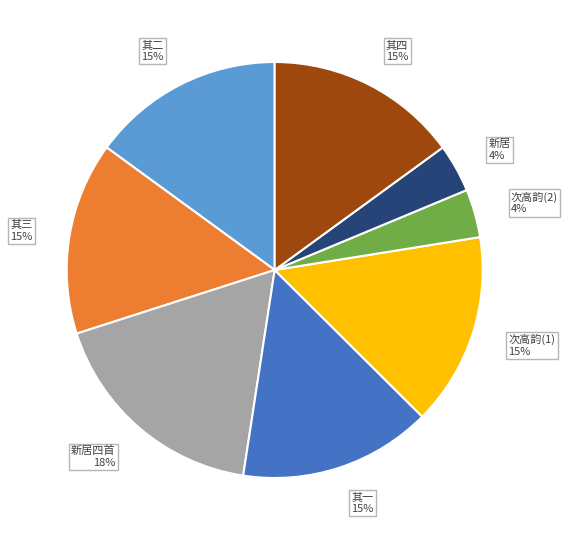

To the nearest percent, what percentage of the pie is 次高韵(2) 4%?

4%